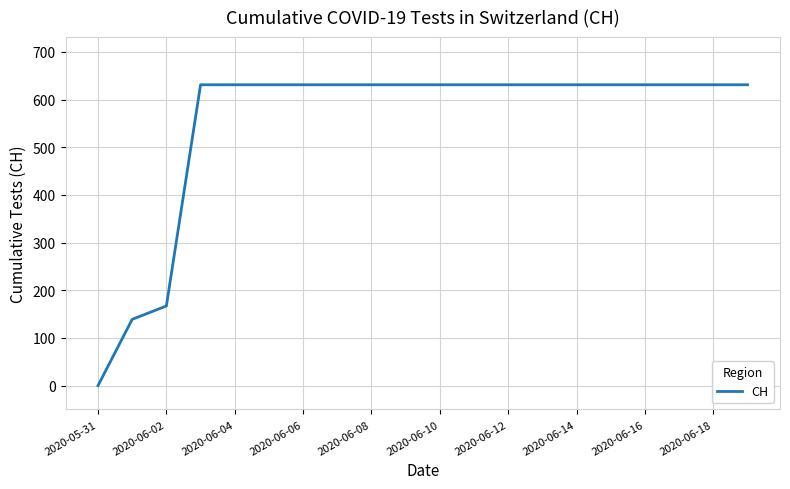

What is the difference between the maximum and minimum values?

631